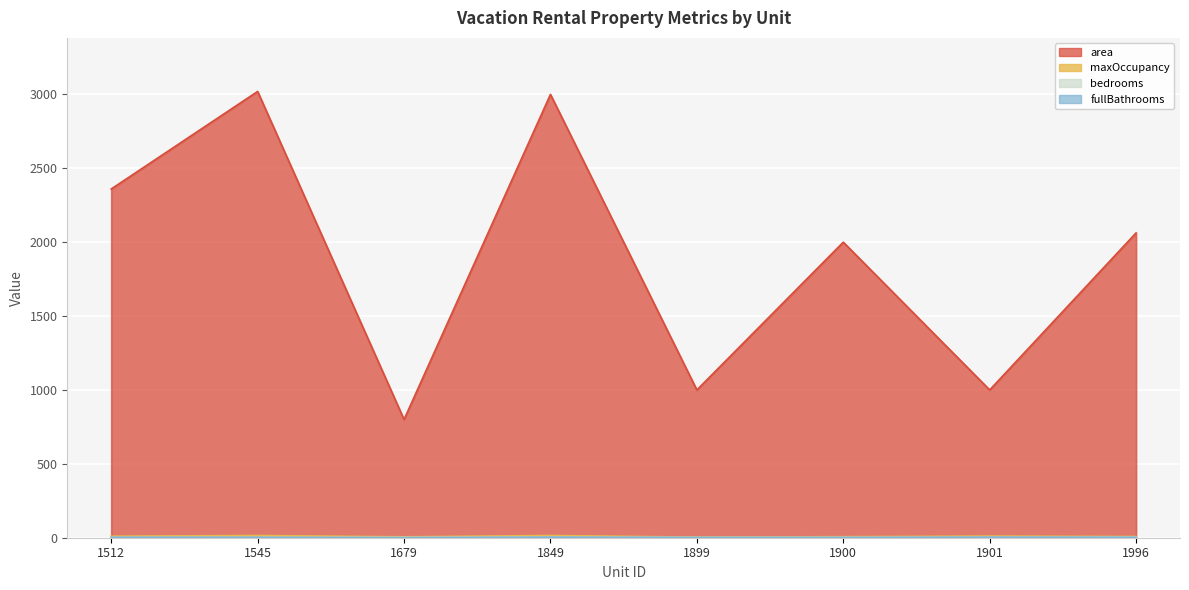

Which series has the largest range (max minus min)?

area